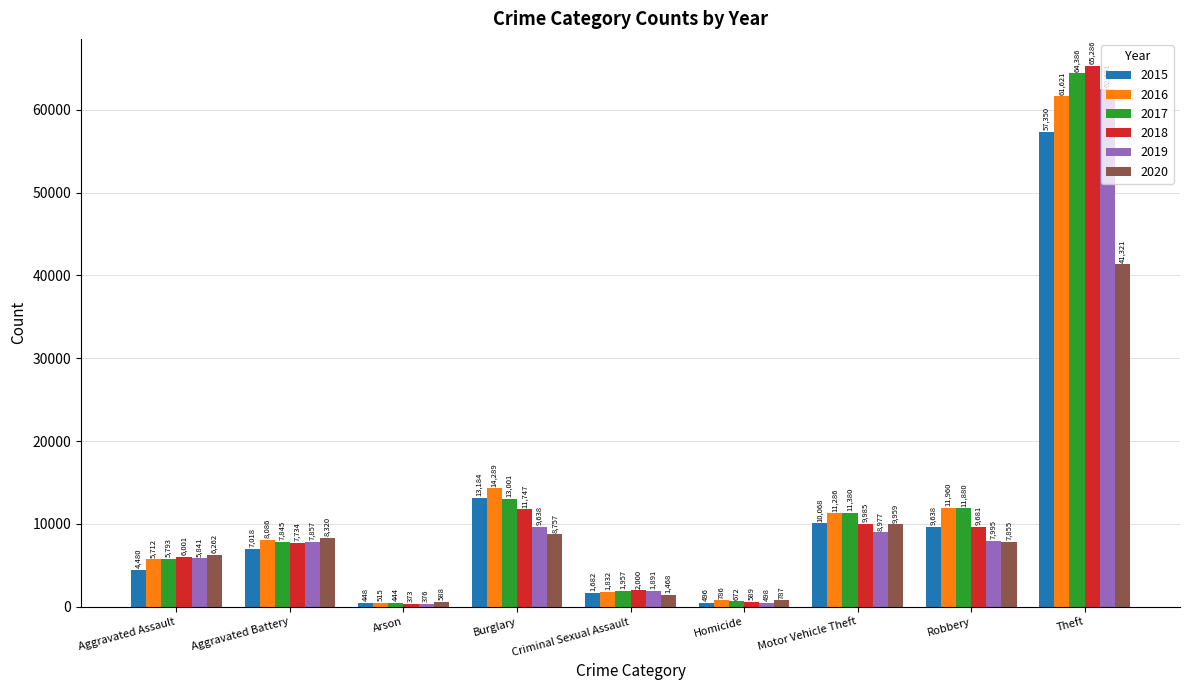

Reading left to right, what are all the values shown in this chart?

2015: Aggravated Assault=4480	Aggravated Battery=7018	Arson=448	Burglary=13184	Criminal Sexual Assault=1682	Homicide=496	Motor Vehicle Theft=10068	Robbery=9638	Theft=57350
2016: Aggravated Assault=5712	Aggravated Battery=8086	Arson=515	Burglary=14289	Criminal Sexual Assault=1832	Homicide=786	Motor Vehicle Theft=11286	Robbery=11960	Theft=61621
2017: Aggravated Assault=5793	Aggravated Battery=7845	Arson=444	Burglary=13001	Criminal Sexual Assault=1957	Homicide=672	Motor Vehicle Theft=11380	Robbery=11880	Theft=64386
2018: Aggravated Assault=6001	Aggravated Battery=7734	Arson=373	Burglary=11747	Criminal Sexual Assault=2000	Homicide=589	Motor Vehicle Theft=9985	Robbery=9681	Theft=65286
2019: Aggravated Assault=5841	Aggravated Battery=7857	Arson=376	Burglary=9638	Criminal Sexual Assault=1891	Homicide=498	Motor Vehicle Theft=8977	Robbery=7995	Theft=62491
2020: Aggravated Assault=6262	Aggravated Battery=8320	Arson=588	Burglary=8757	Criminal Sexual Assault=1468	Homicide=787	Motor Vehicle Theft=9959	Robbery=7855	Theft=41321